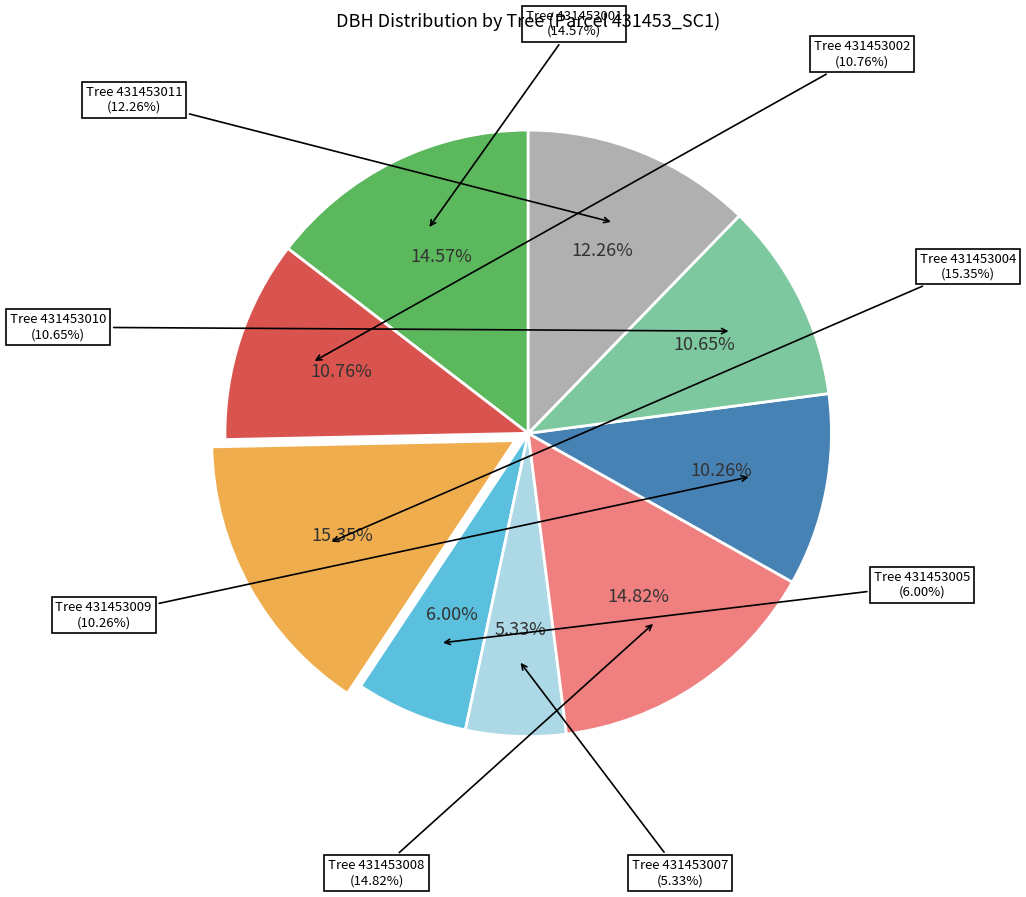

How many slices are in this pie chart?

9